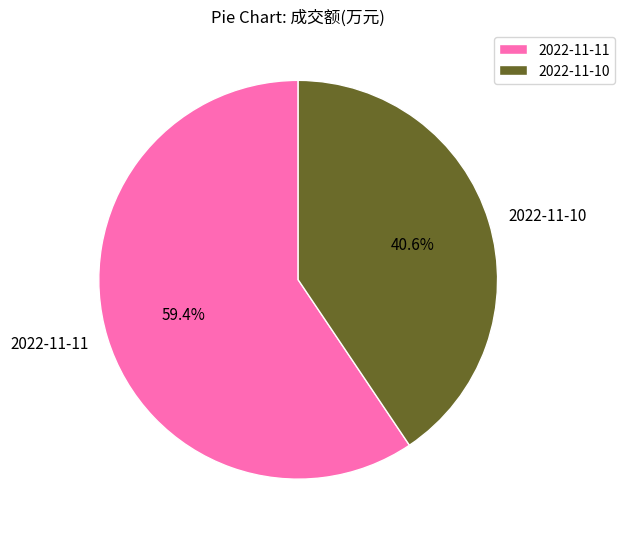

What percentage is NOT represented by 2022-11-11?

40.6%